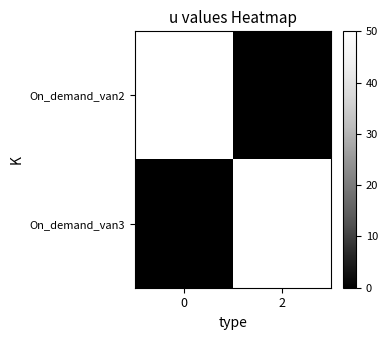

Rank the series at 0 from highest to lowest value.

On_demand_van2, On_demand_van3